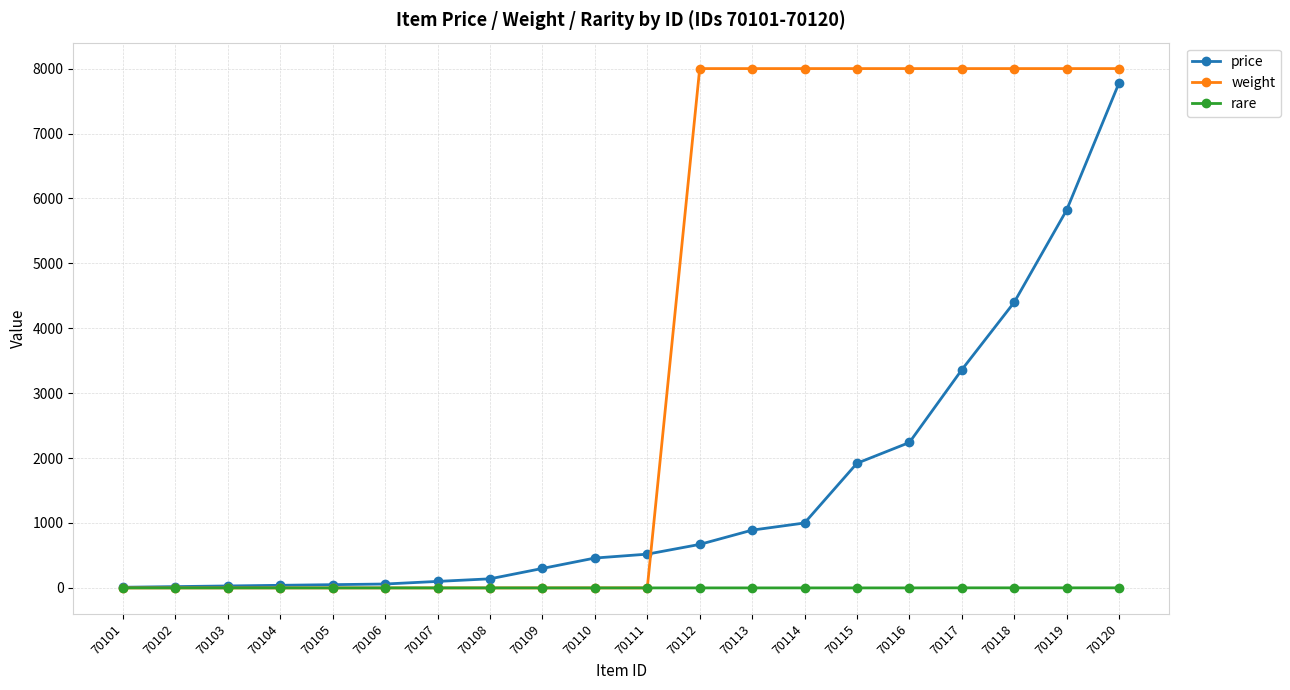

The value of rare at 70115 is 0. True or false?

True